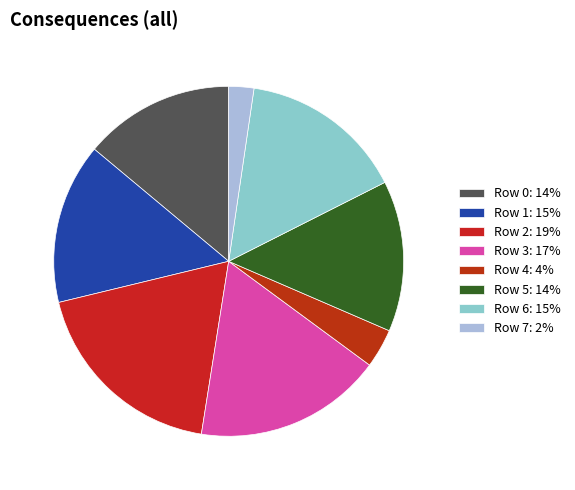

Combined, what portion of the pie is Row 1 and Row 2?

33.6%